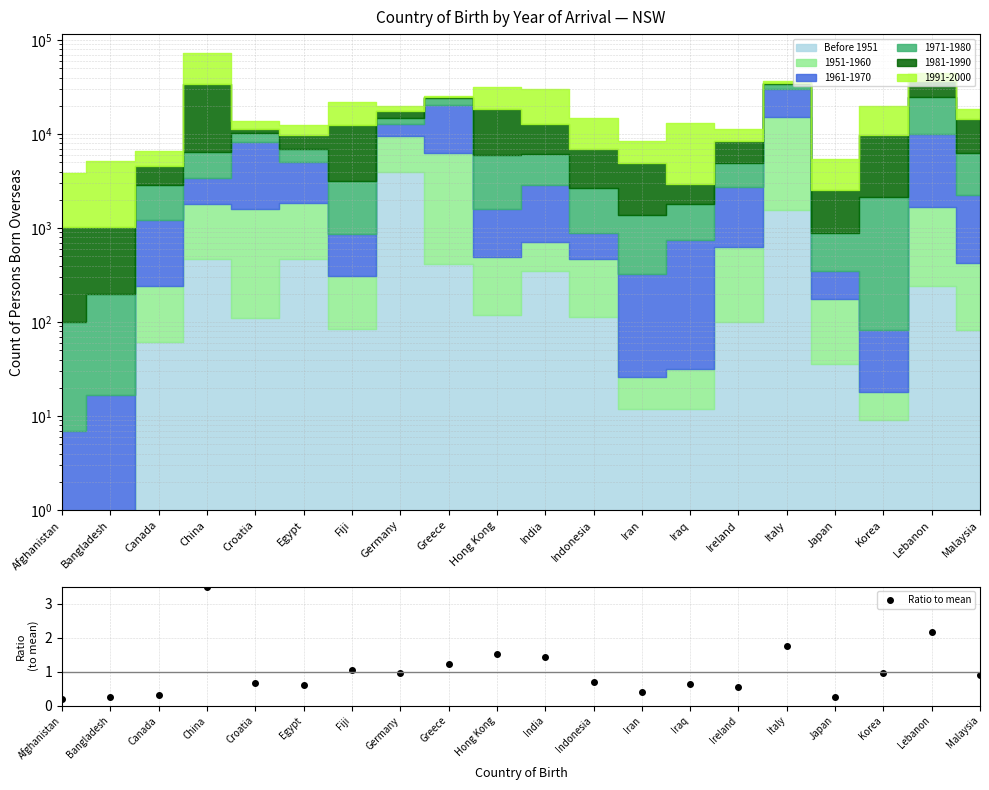

Reading left to right, list all the values displayed in this chart.

0.2	0.2	0.3	3.5	0.7	0.6	1.0	1.0	1.2	1.5	1.4	0.7	0.4	0.6	0.5	1.8	0.3	0.9	2.2	0.9